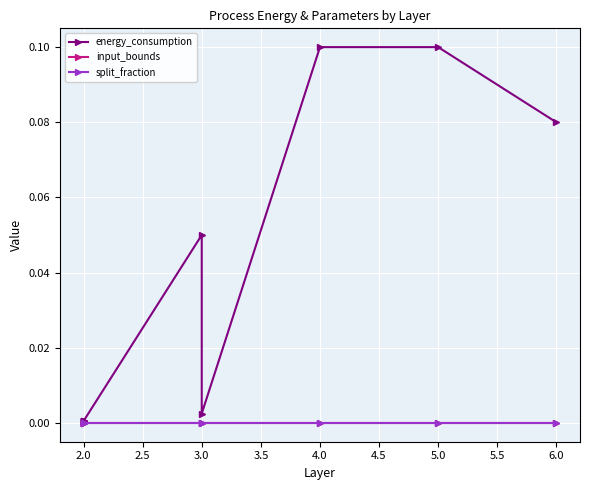

Between 3.0 and 4.0, which series saw the biggest shift?

energy_consumption